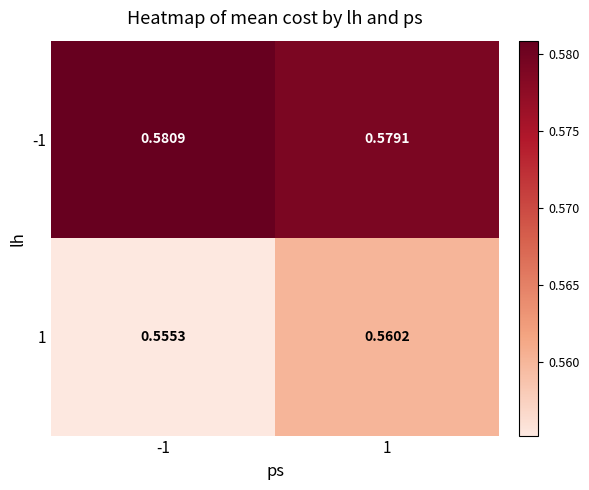

At which category is the sum across all series the highest?

1